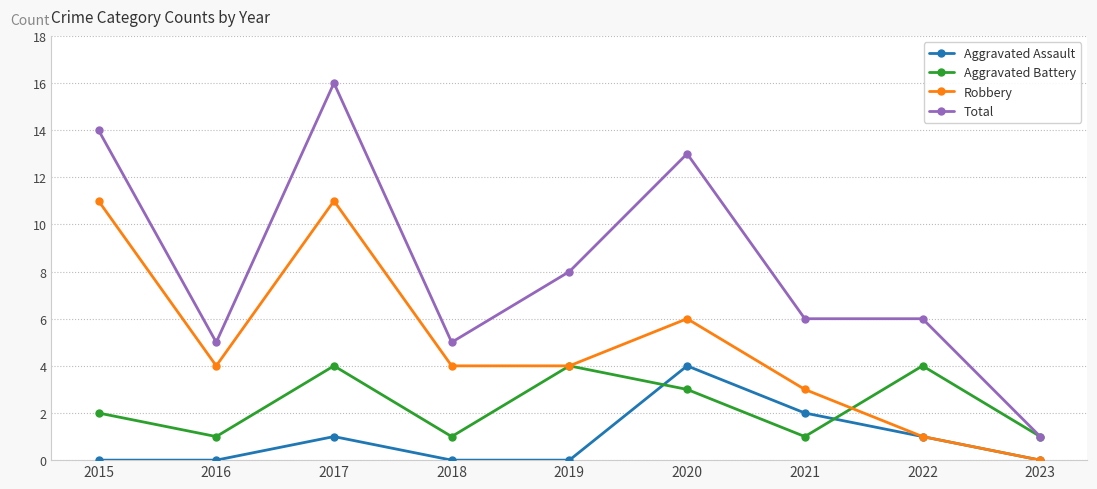

Does the chart display data point markers on the line(s)?

Yes